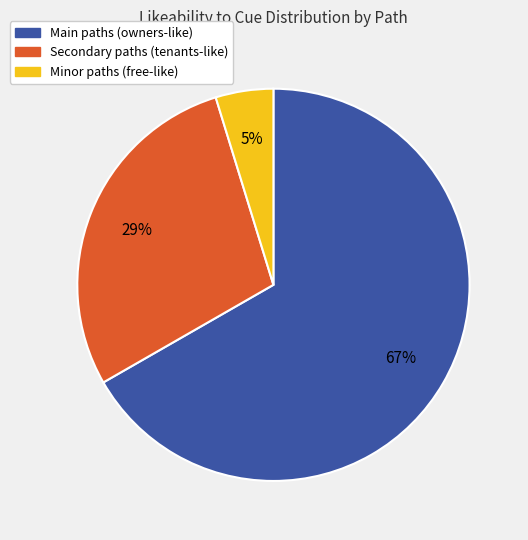

To the nearest percent, what is the average slice percentage?

33%